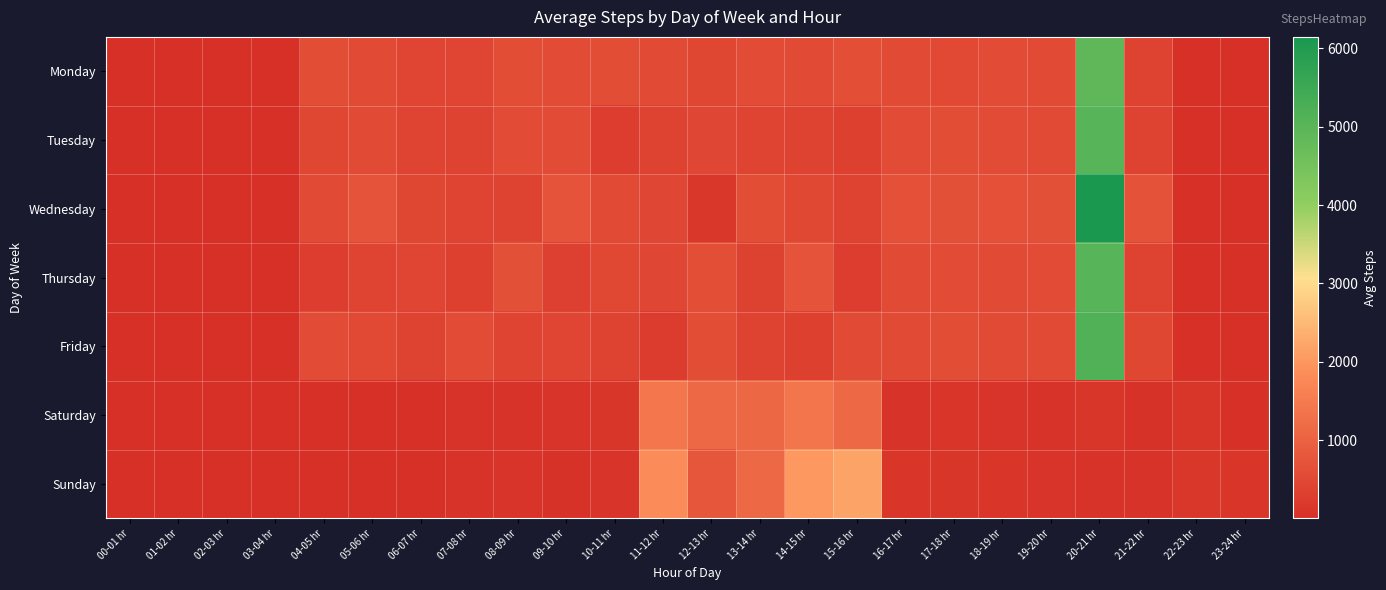

What is the maximum value shown in the chart?

6146.8